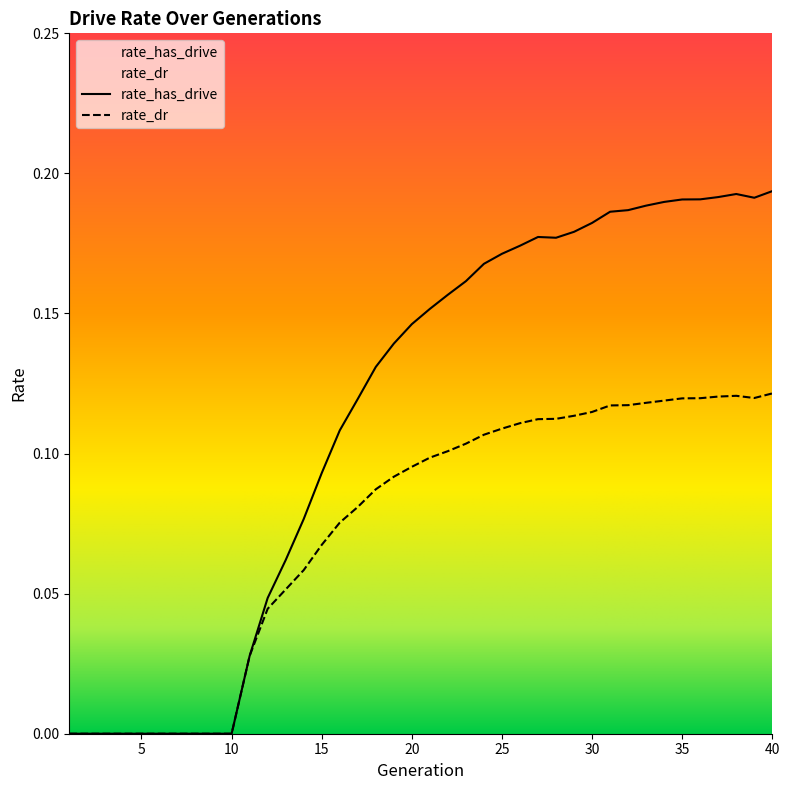

Reading right to left, transcribe all the data shown in this chart.

rate_has_drive: 40=0.2	39=0.2	38=0.2	37=0.2	36=0.2	35=0.2	34=0.2	33=0.2	32=0.2	31=0.2	30=0.2	29=0.2	28=0.2	27=0.2	26=0.2	25=0.2	24=0.2	23=0.2	22=0.2	21=0.2	20=0.1	19=0.1	18=0.1	17=0.1	16=0.1	15=0.1	14=0.1	13=0.1	12=0.0	11=0.0	10=0.0	9=0.0	8=0.0	7=0.0	6=0.0	5=0.0	4=0.0	3=0.0	2=0.0	1=0.0
rate_dr: 40=0.1	39=0.1	38=0.1	37=0.1	36=0.1	35=0.1	34=0.1	33=0.1	32=0.1	31=0.1	30=0.1	29=0.1	28=0.1	27=0.1	26=0.1	25=0.1	24=0.1	23=0.1	22=0.1	21=0.1	20=0.1	19=0.1	18=0.1	17=0.1	16=0.1	15=0.1	14=0.1	13=0.1	12=0.0	11=0.0	10=0.0	9=0.0	8=0.0	7=0.0	6=0.0	5=0.0	4=0.0	3=0.0	2=0.0	1=0.0